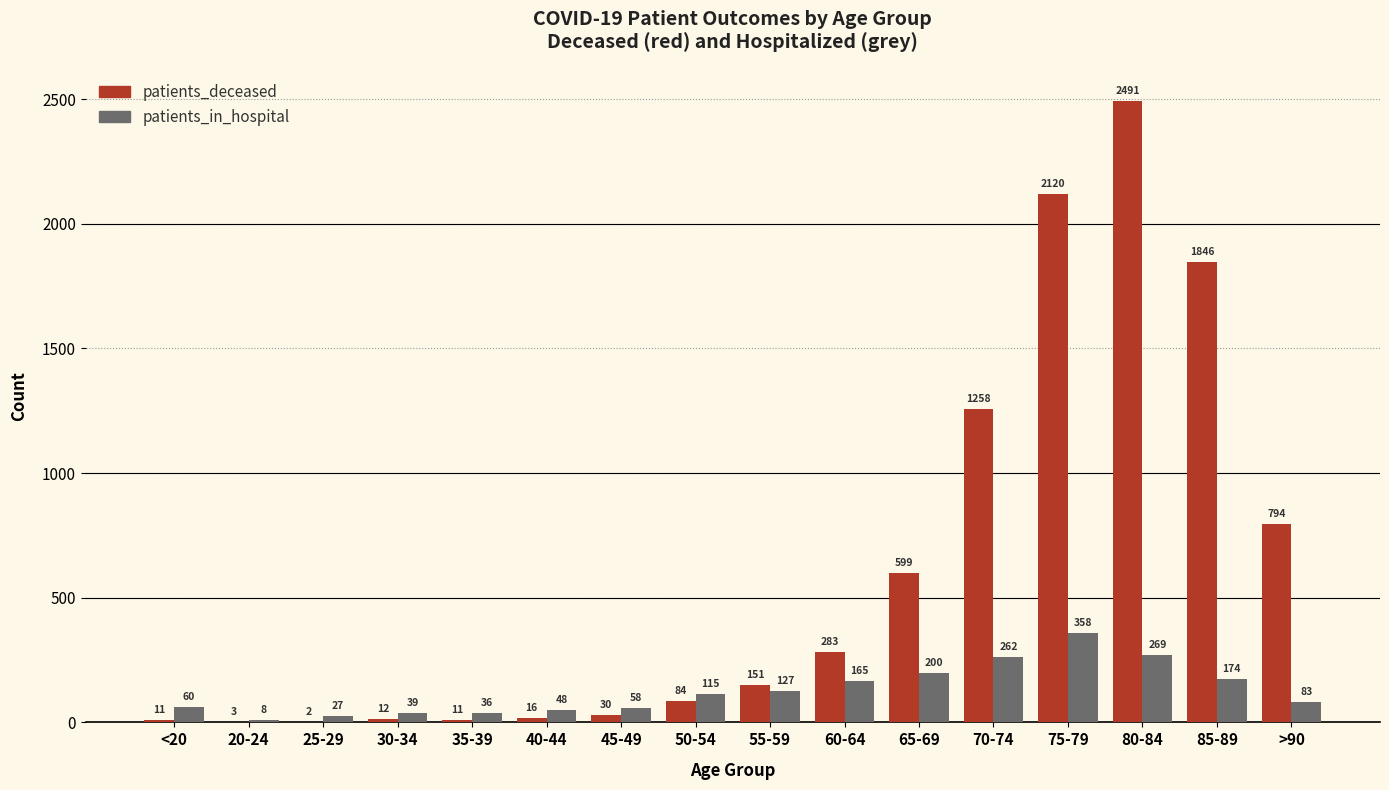

Are the bars horizontal?

No